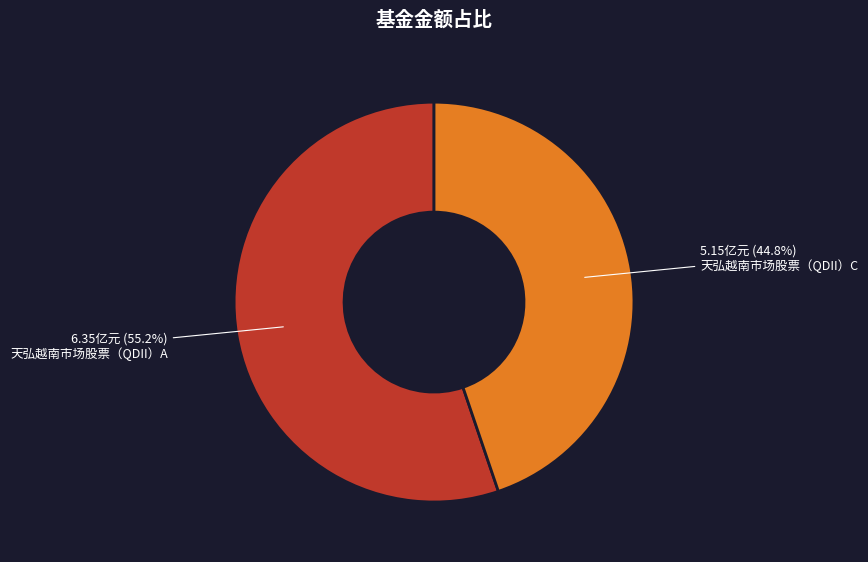

How many segments does this pie chart have?

2